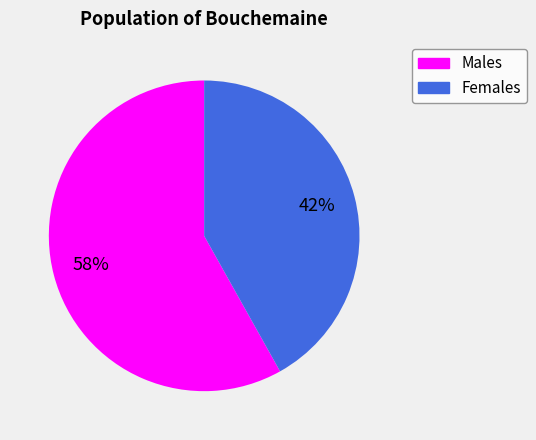

Is there any slice that represents more than half of the pie?

Yes